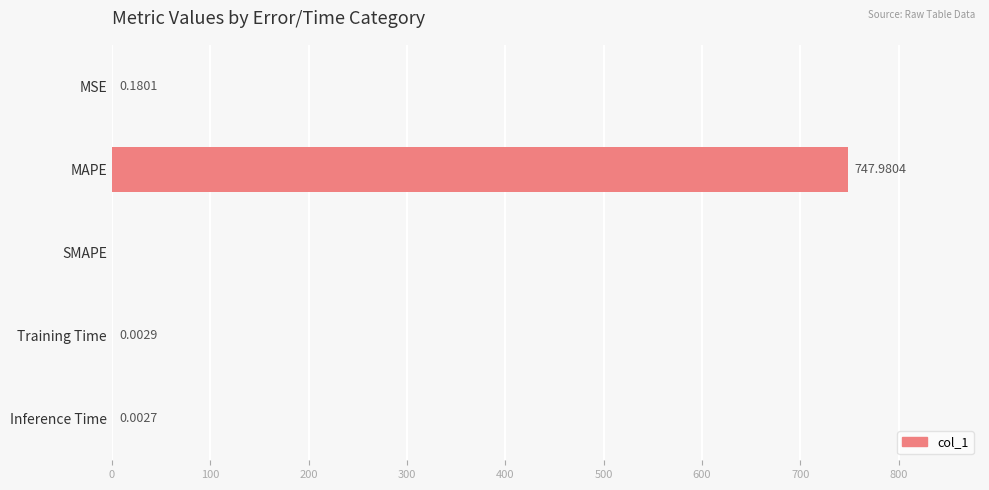

What is the change in value from MAPE to Training Time?

-748.0